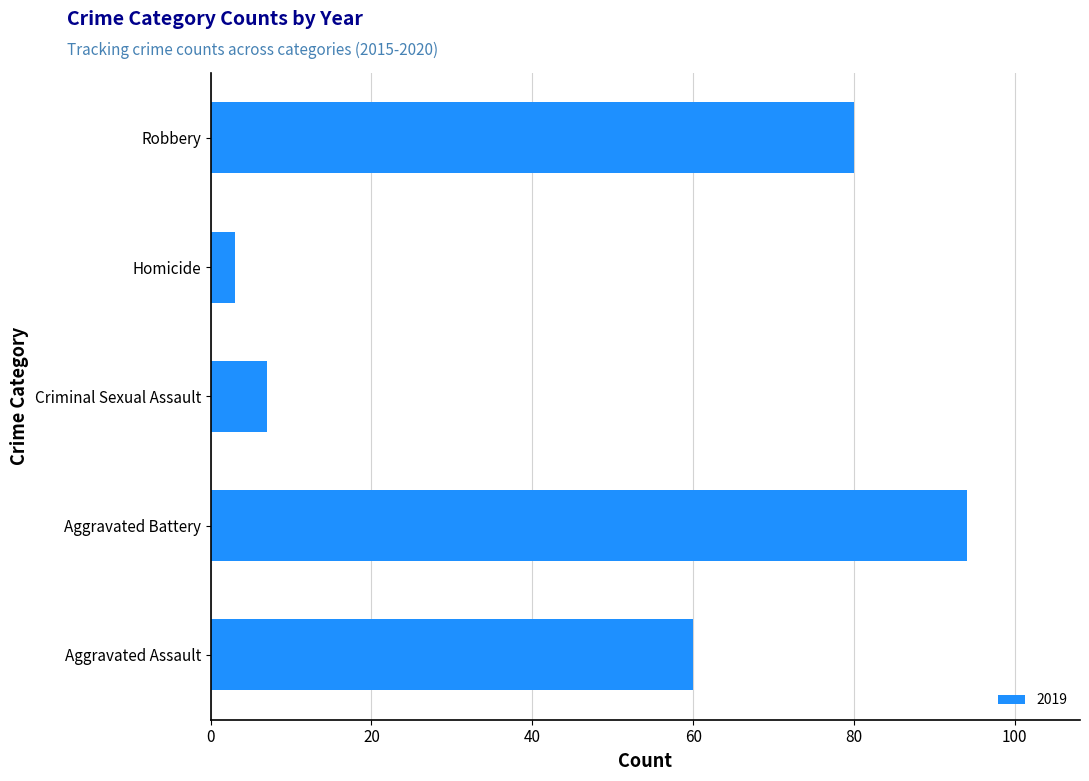

True or false: the data shows 3 at Homicide.

True